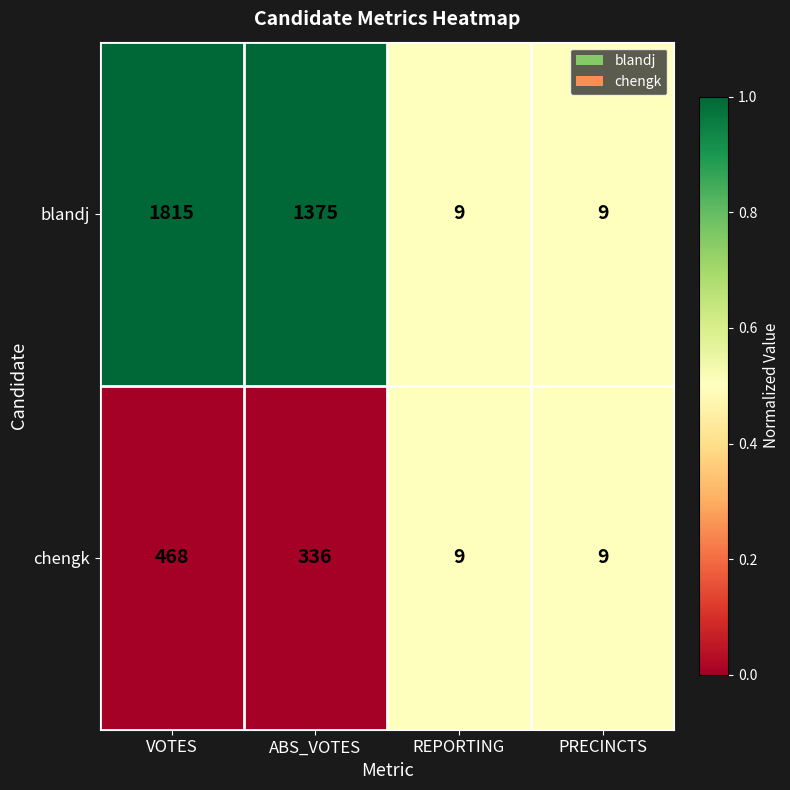

What is the sum of all blandj values?

3208